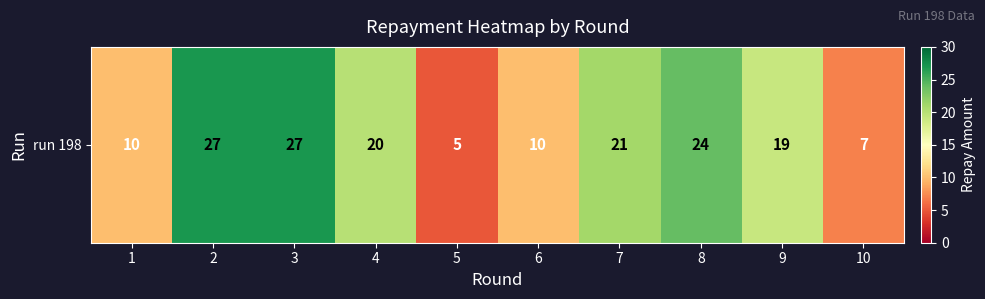

At which label does the data first exceed 20?

2